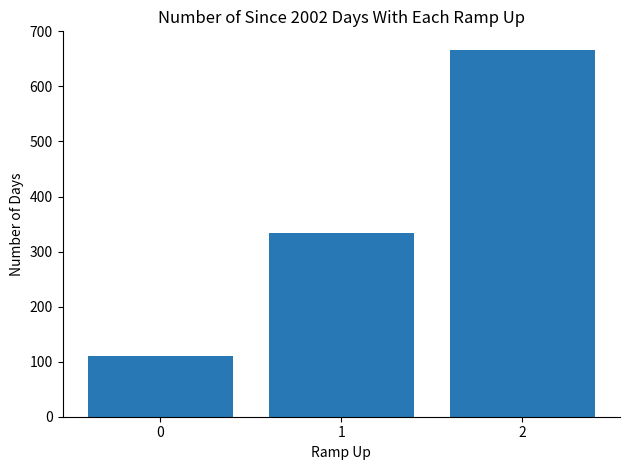

What is the change in value from 0 to 1?

+222.2